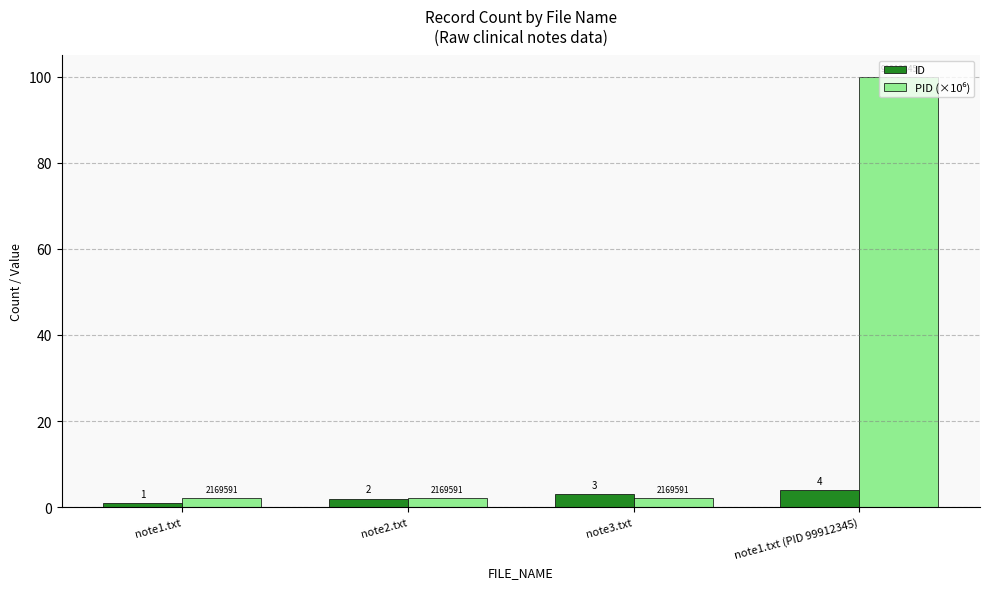

At which category does the chart reach its minimum across all series?

note1.txt